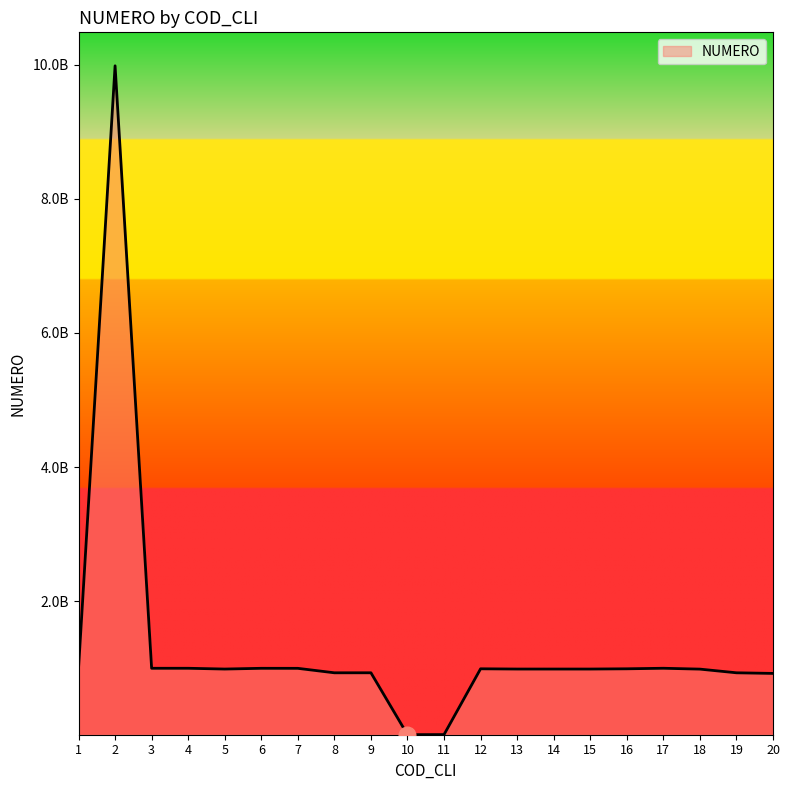

Is this an area chart (filled region under the line)?

Yes